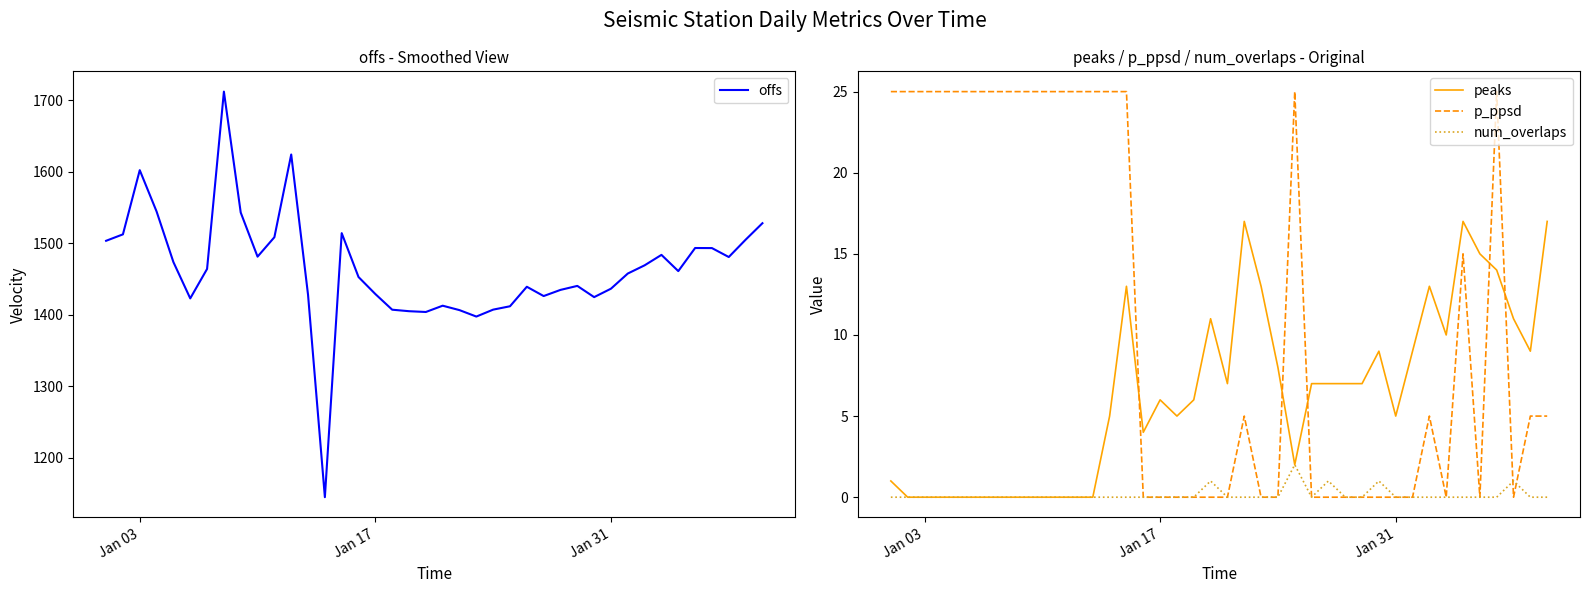

True or false: offs and peaks intersect in this chart.

False